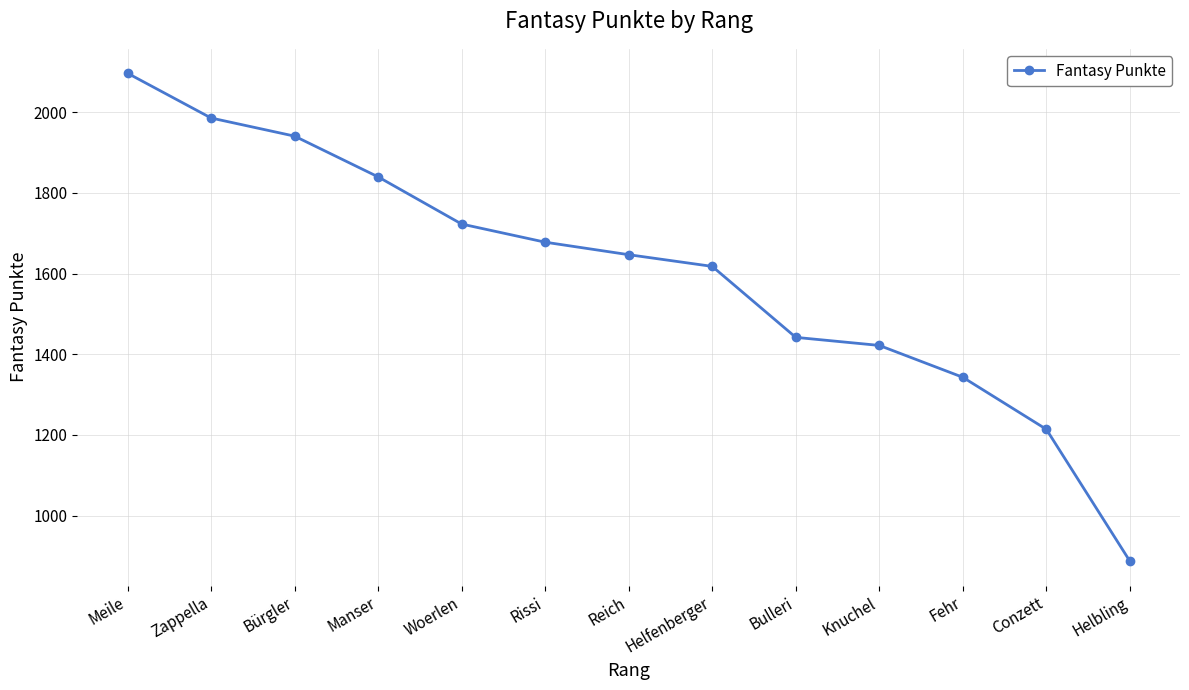

Count the number of data series in this chart.

1